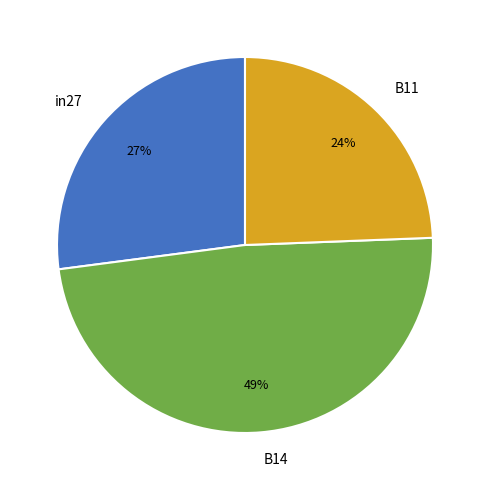

How many segments does this pie chart have?

3